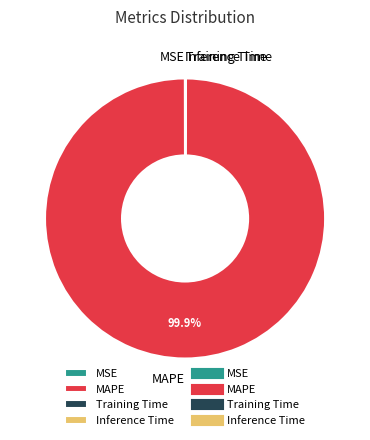

What is the largest slice in the pie chart?

MAPE